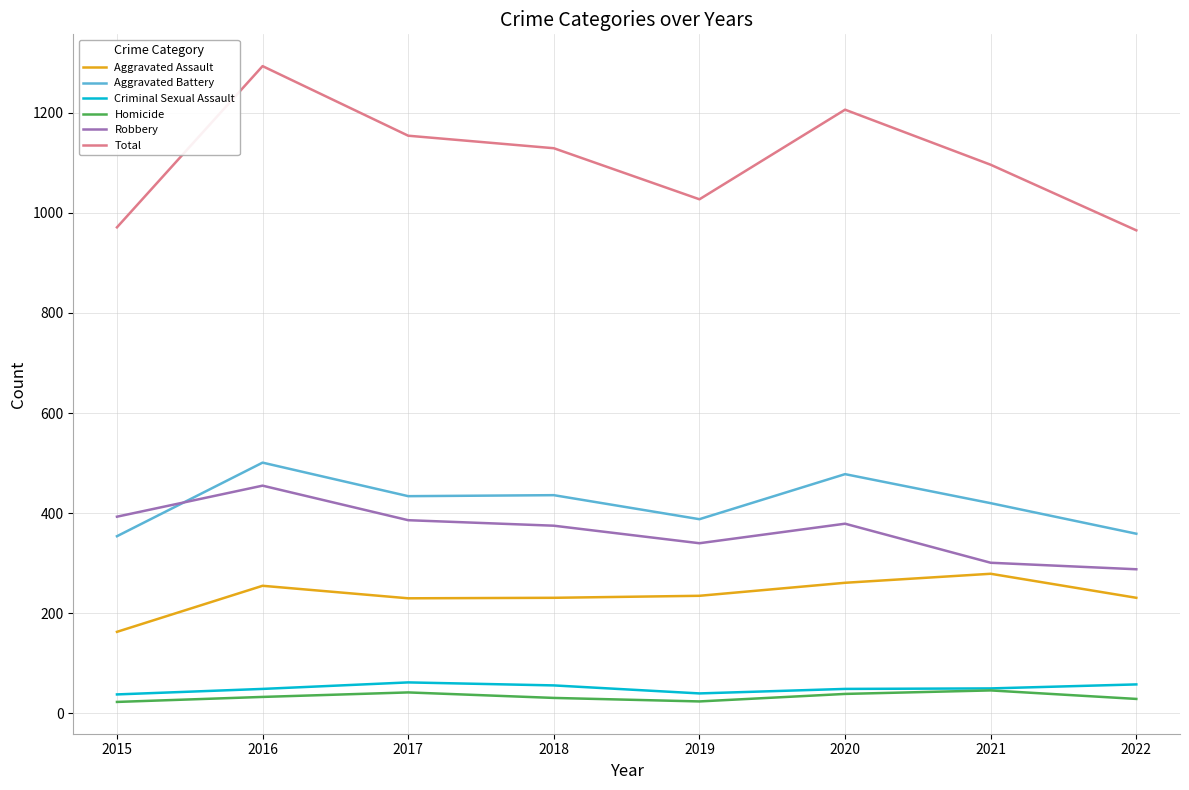

What is the difference between the second highest and minimum values in the Aggravated Assault series?

98